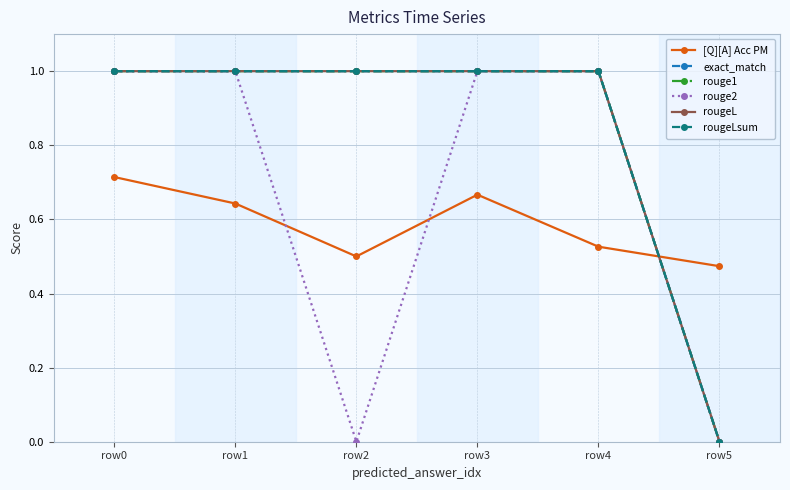

What is the sum of the rougeLsum values at row5 and row3?

1.0